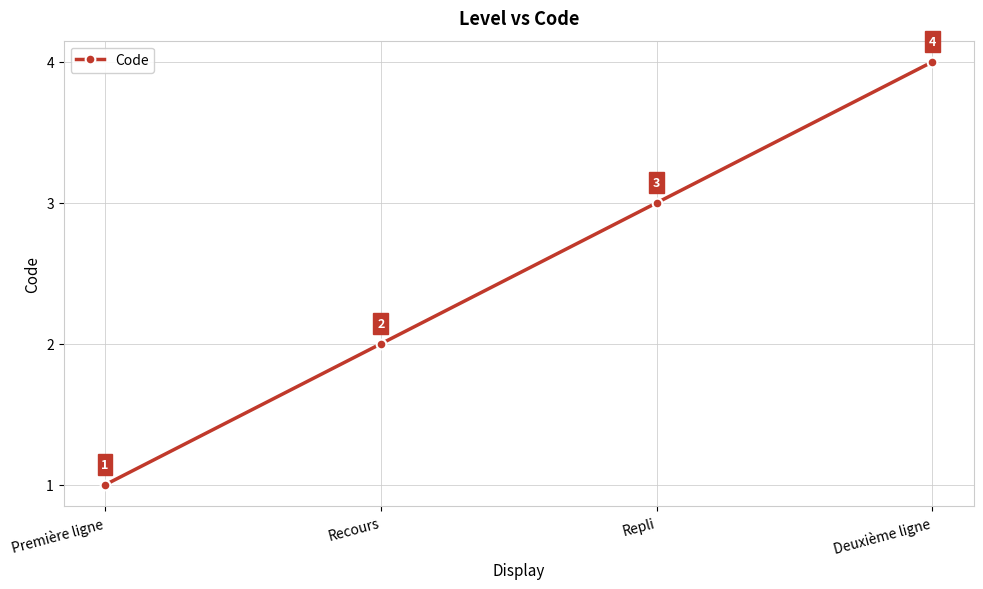

What is the change in value from Première ligne to Repli?

+2